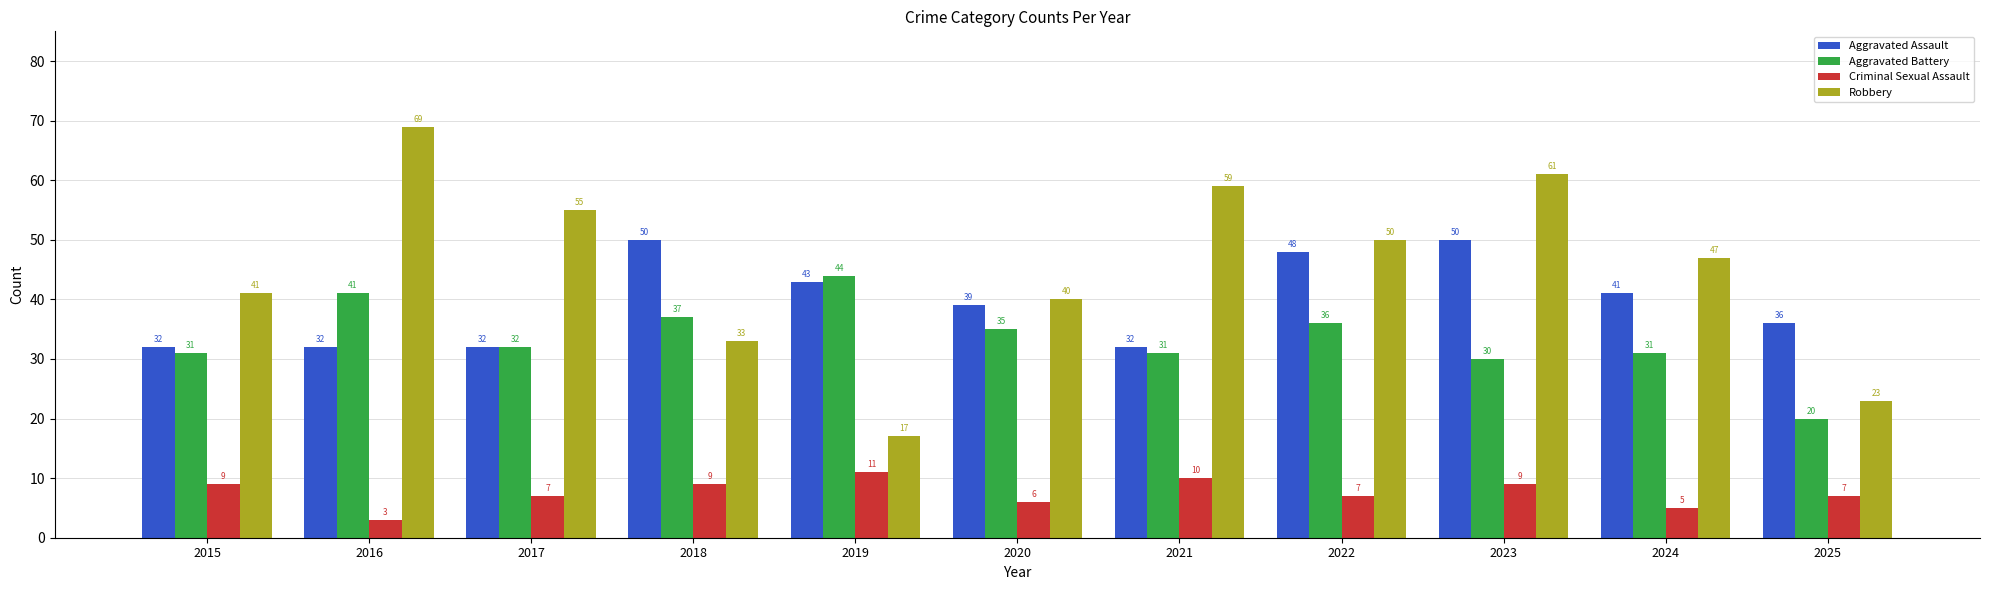

What is the difference between the second highest and minimum values in the Criminal Sexual Assault series?

7